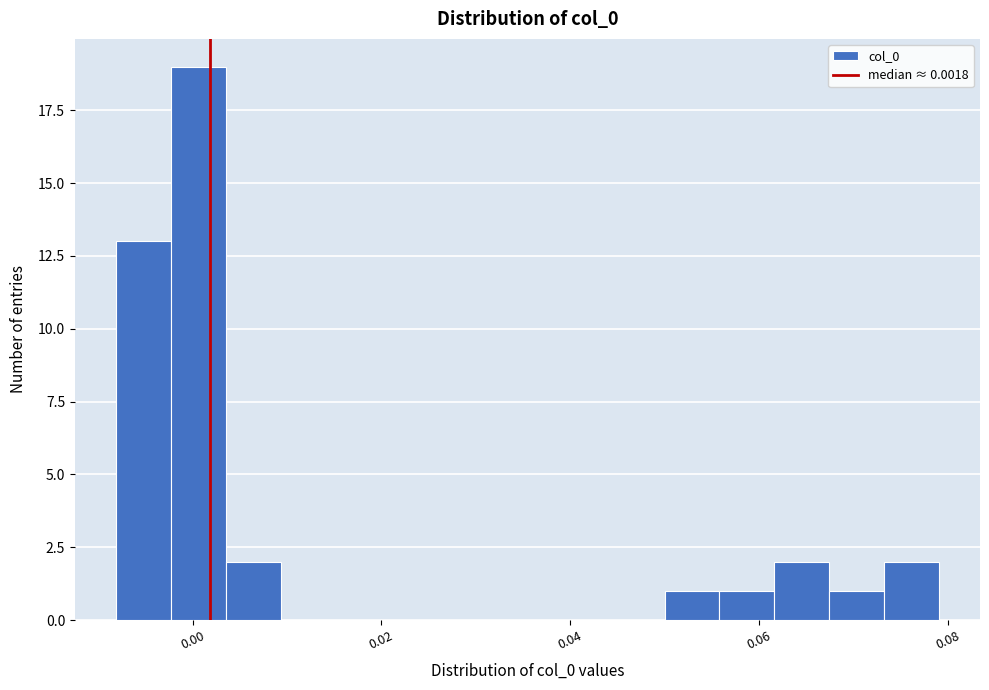

Read against the x-axis, roughly where is the centre of the tallest bar?

0.000